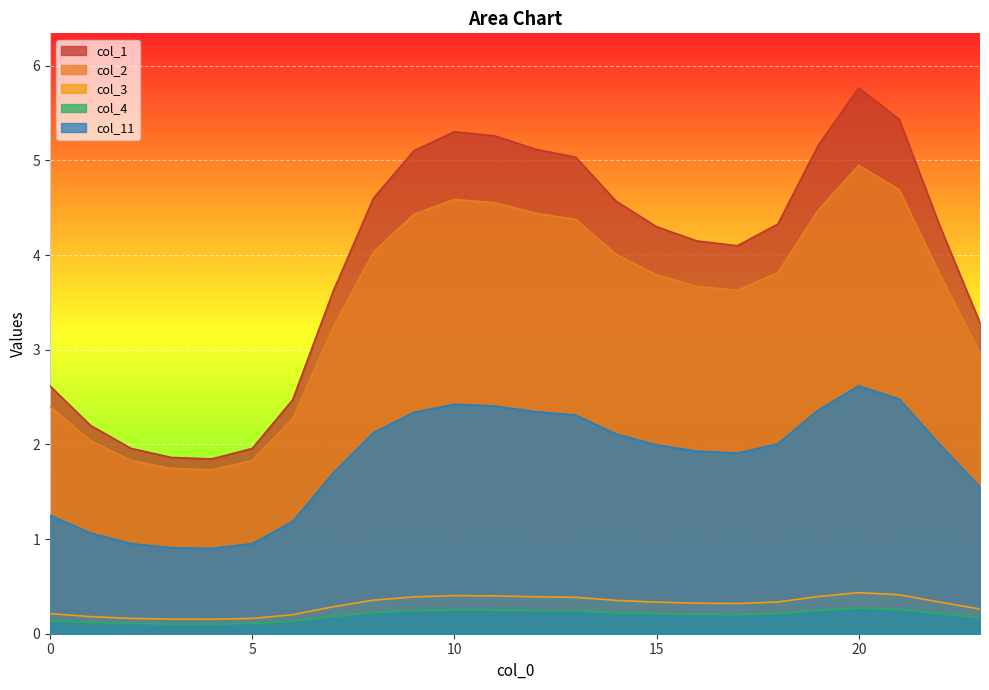

At how many categories does at least one series exceed 4?

15